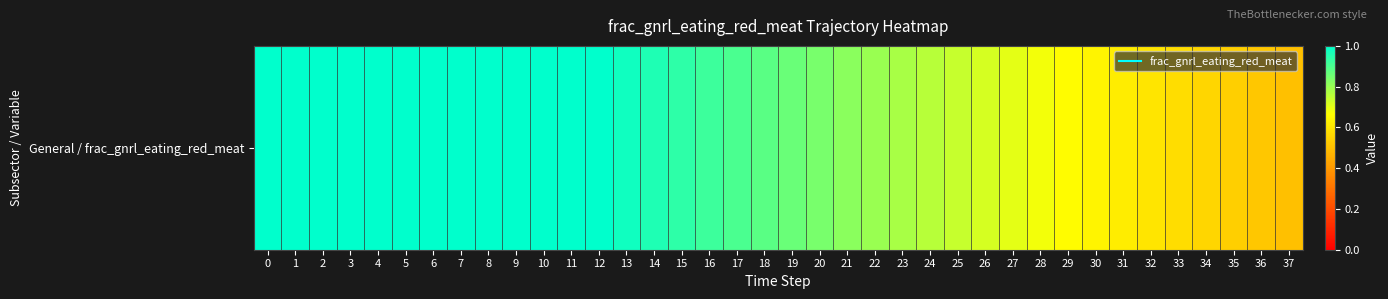

Which has a higher value, 15 or 1?

1